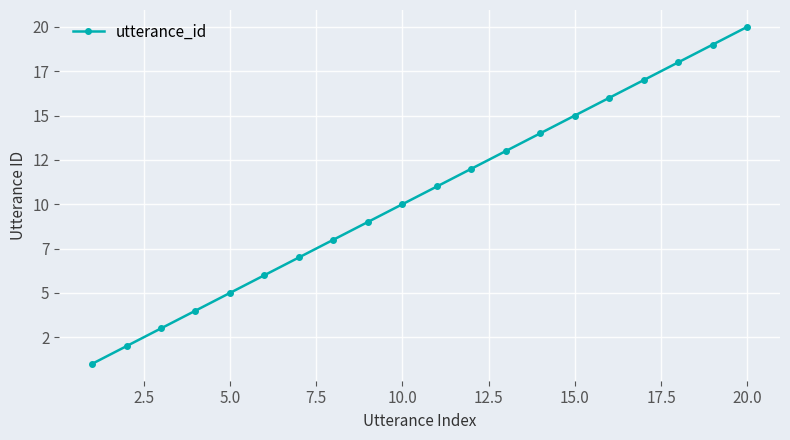

Is this an area chart (filled region under the line)?

No